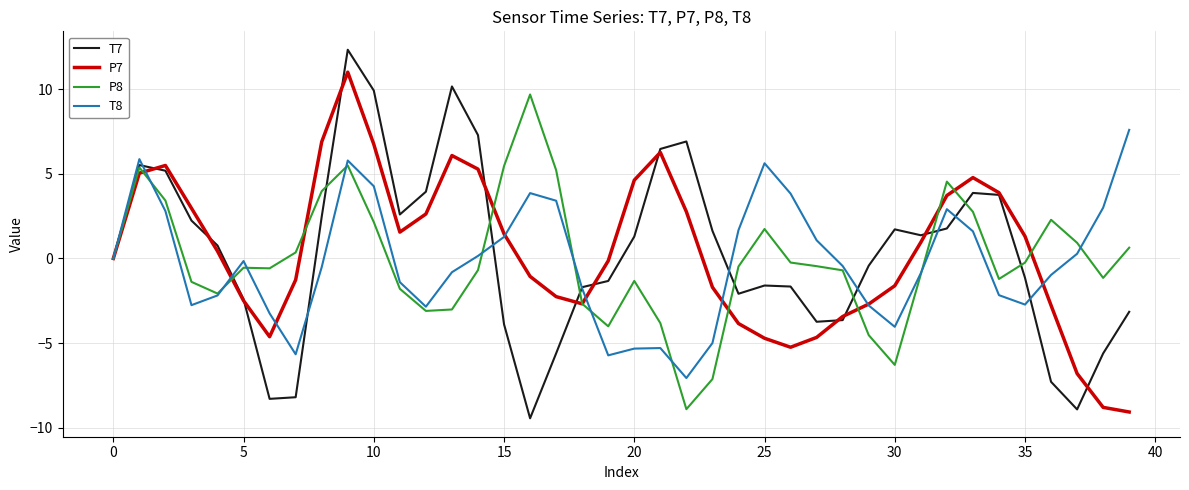

What are all the series names shown in the legend?

T7, P7, P8, T8